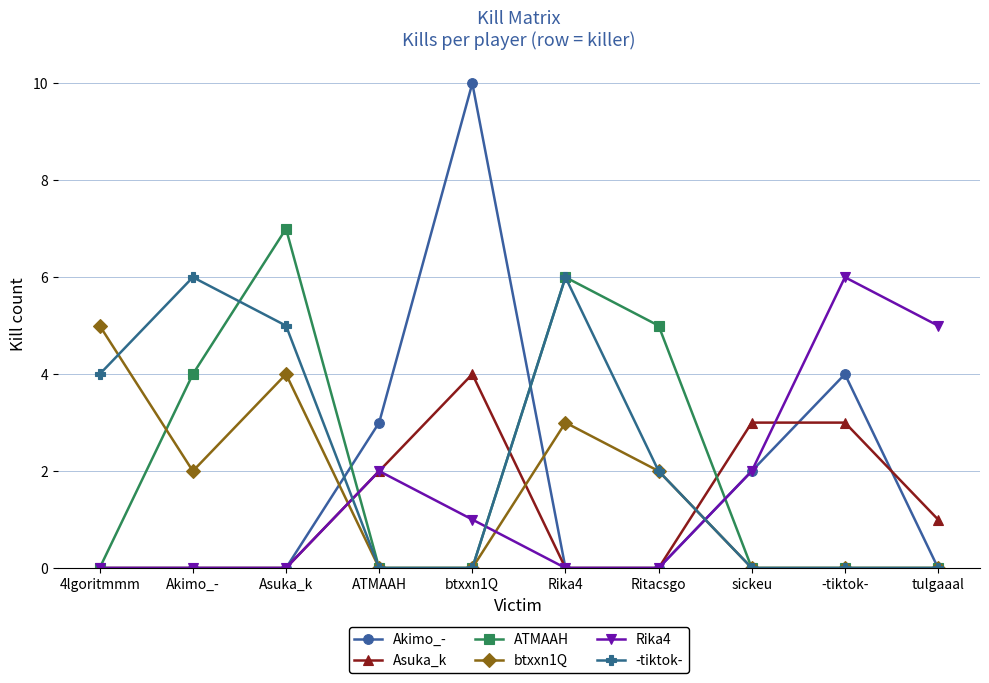

Reading left to right, list all the values displayed in this chart.

Akimo_-: 0	0	0	3	10	0	0	2	4	0
Asuka_k: 0	0	0	2	4	0	0	3	3	1
ATMAAH: 0	4	7	0	0	6	5	0	0	0
btxxn1Q: 5	2	4	0	0	3	2	0	0	0
Rika4: 0	0	0	2	1	0	0	2	6	5
-tiktok-: 4	6	5	0	0	6	2	0	0	0